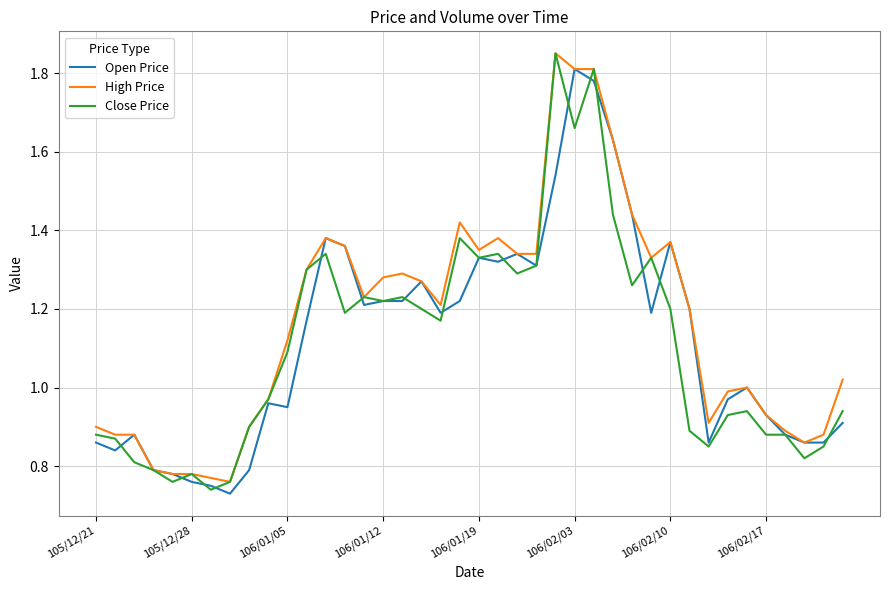

At which label does Close Price first exceed 1?

106/01/05